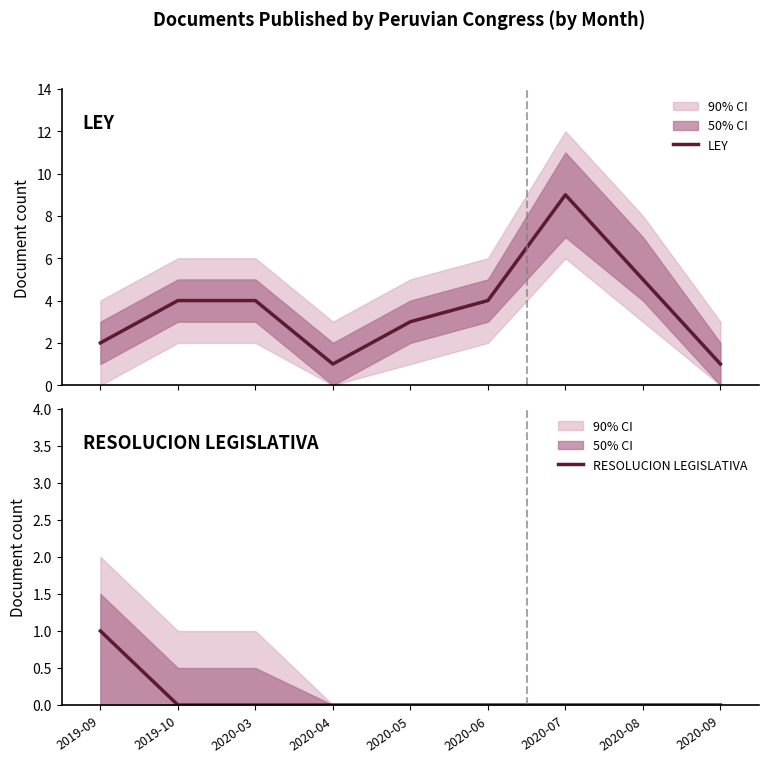

How many lines are shown in the chart?

2